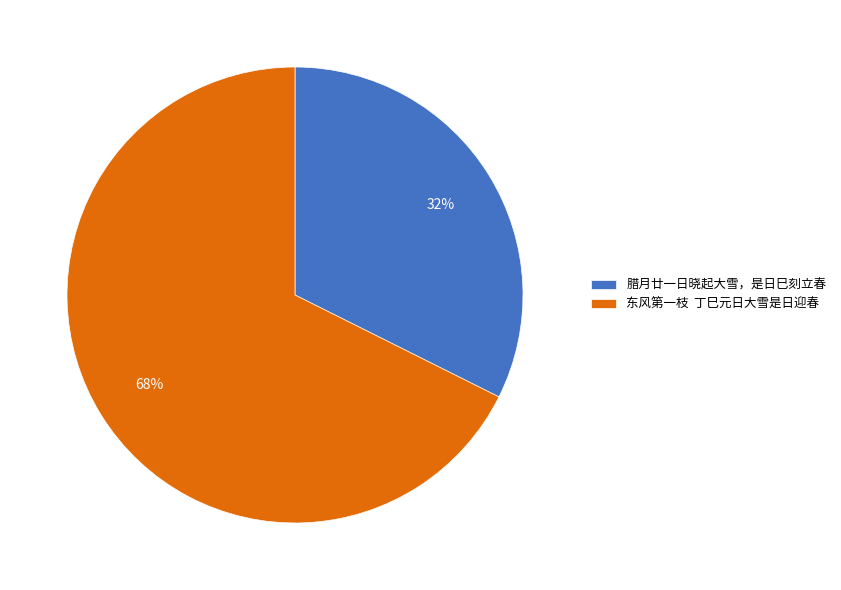

To the nearest percent, what percentage of the pie is 腊月廿一日晓起大雪，是日巳刻立春?

32%